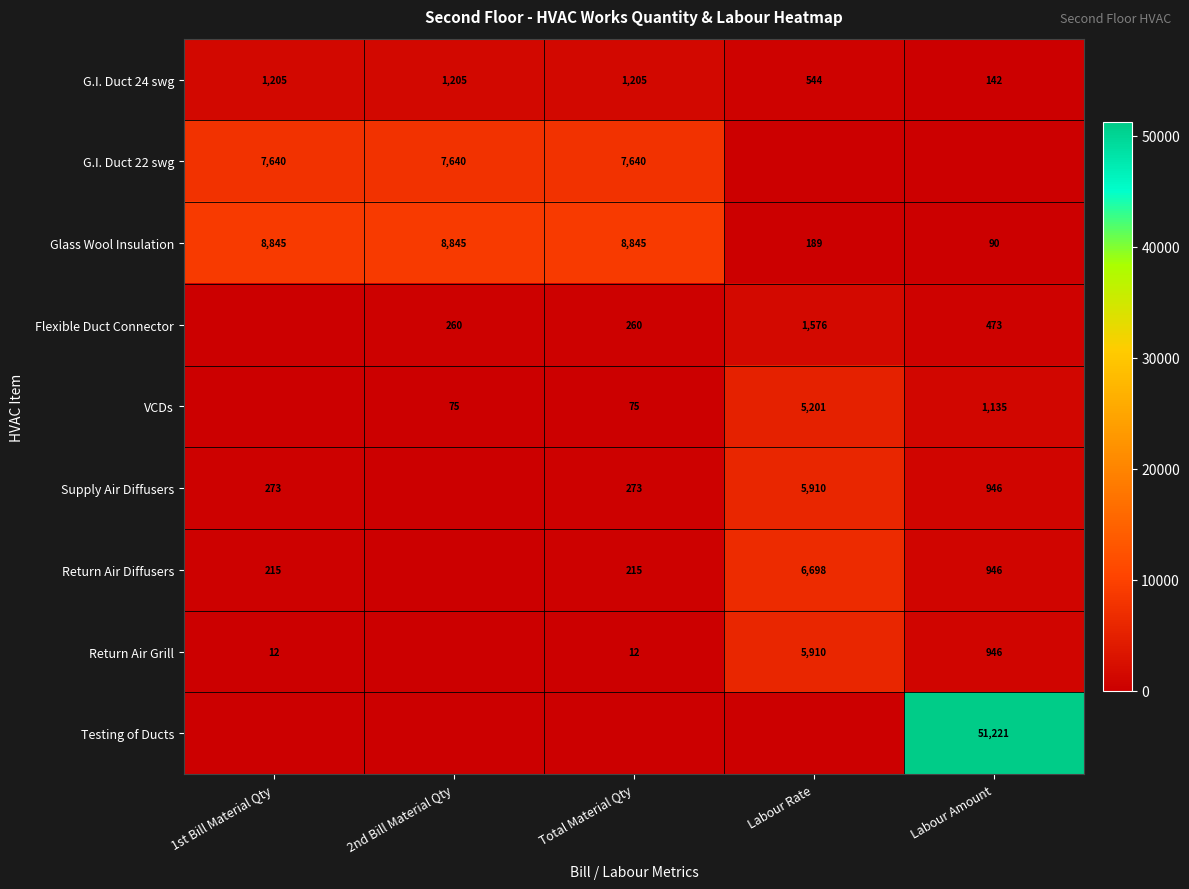

The G.I. Duct 22 swg series shows 7640 at 1st Bill Material Qty. True or false?

True